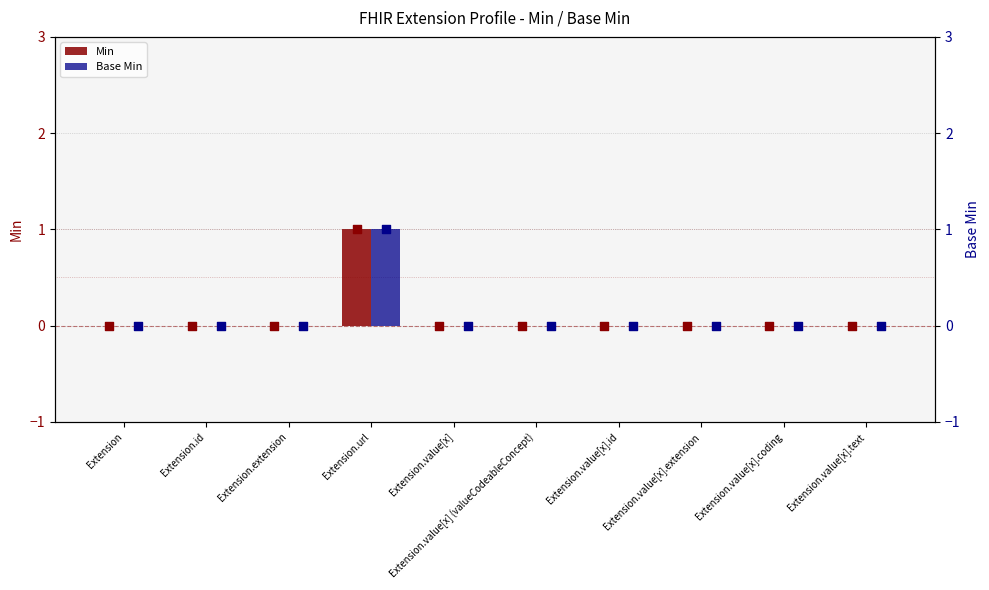

What are all the series names shown in the legend?

Min, Base Min